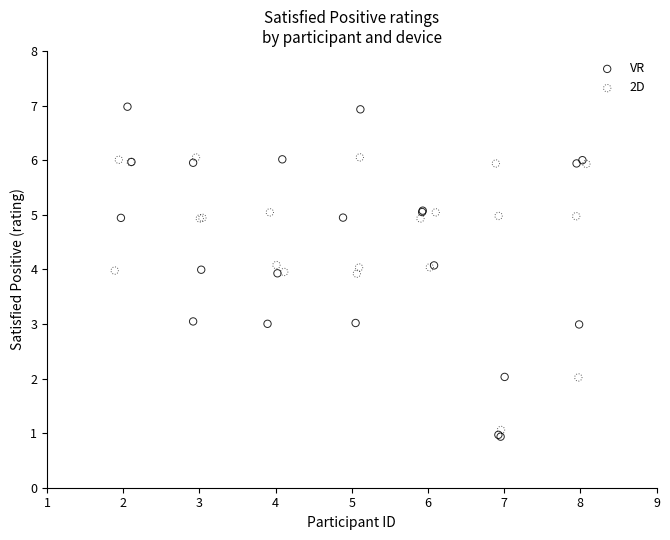

Which series has the widest spread of Y values?

VR